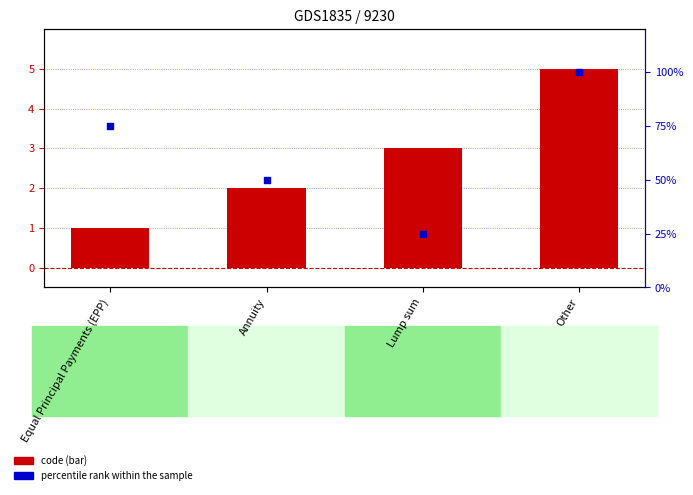

At how many categories does at least one series exceed 72?

2